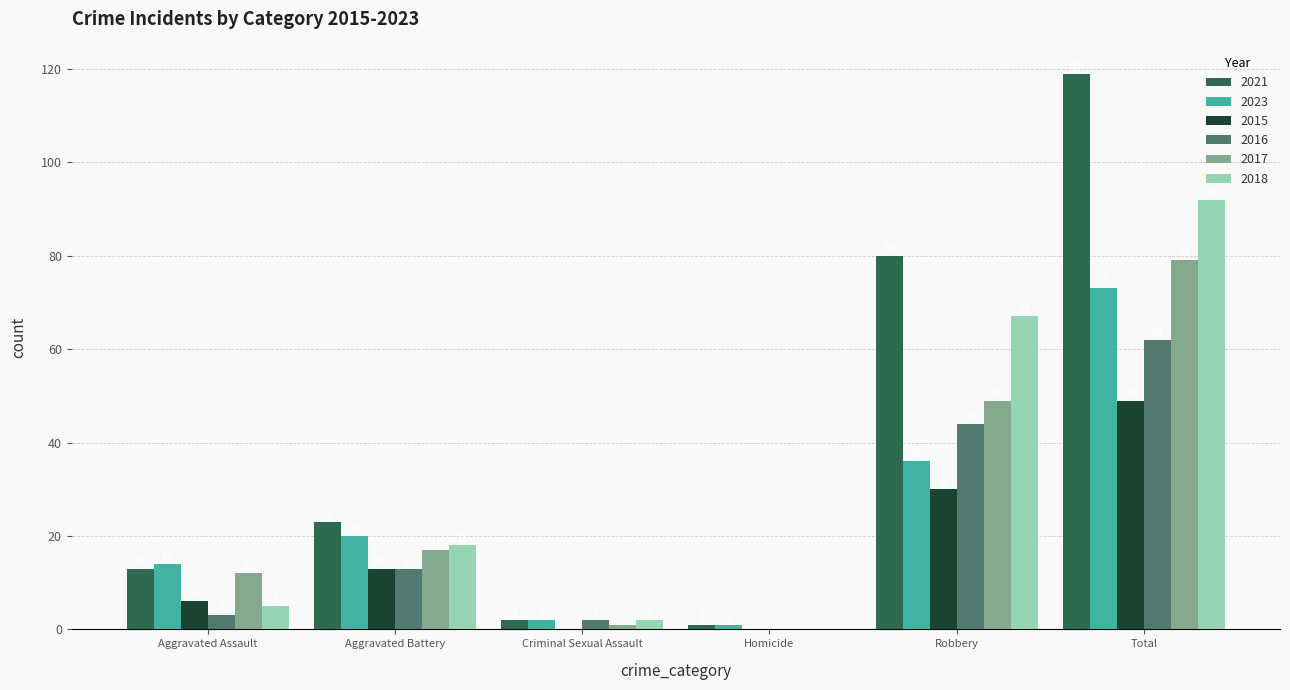

Count the number of categories in the chart.

6